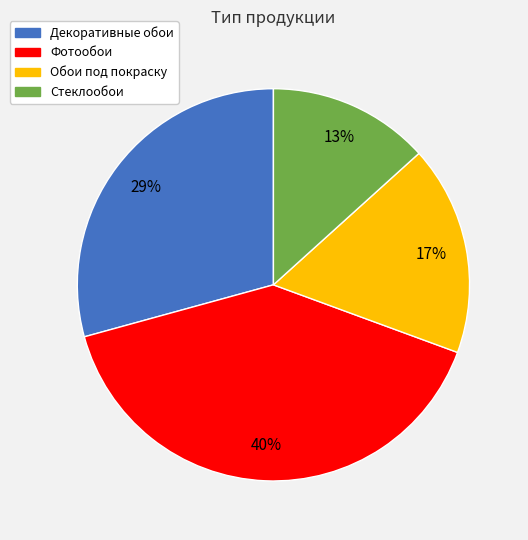

Is there a majority slice in this chart?

No